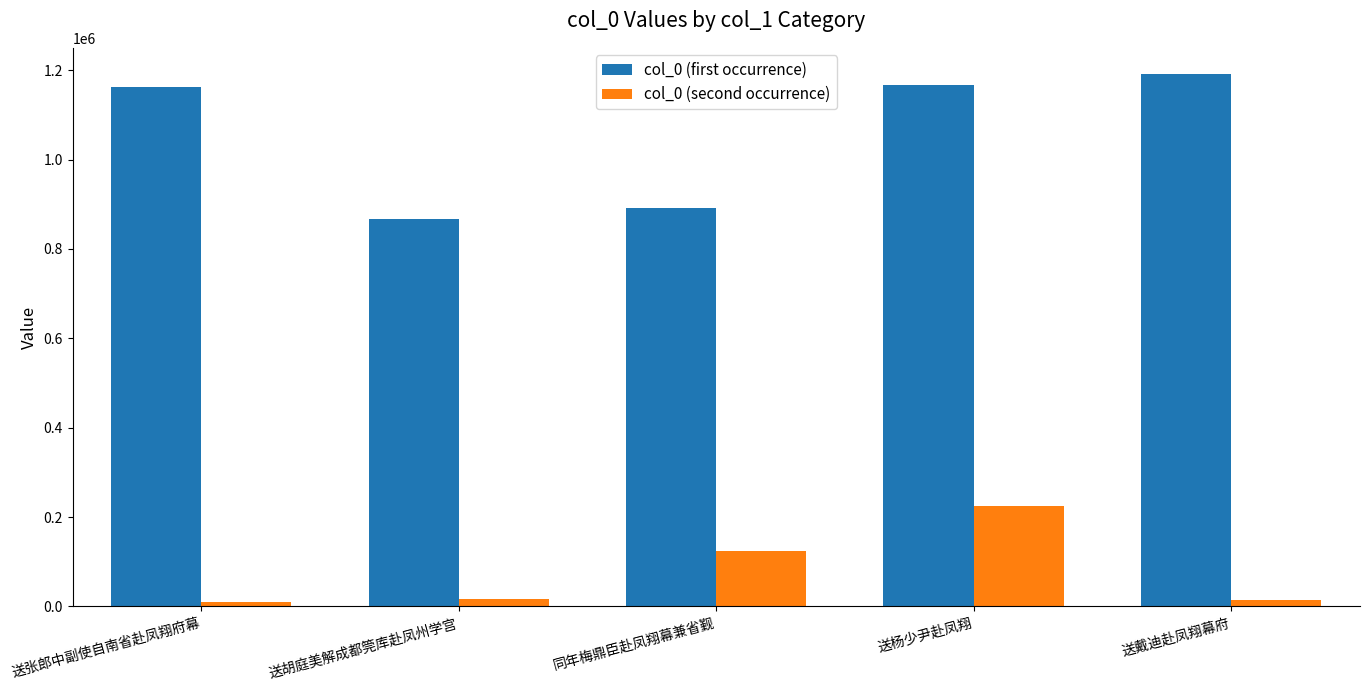

How many bars are there in total?

10